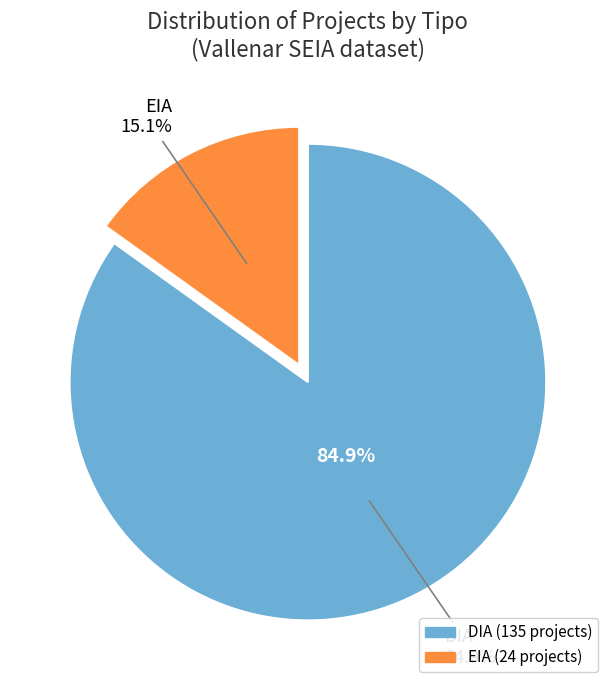

Rank the categories by value from lowest to highest.

EIA, DIA